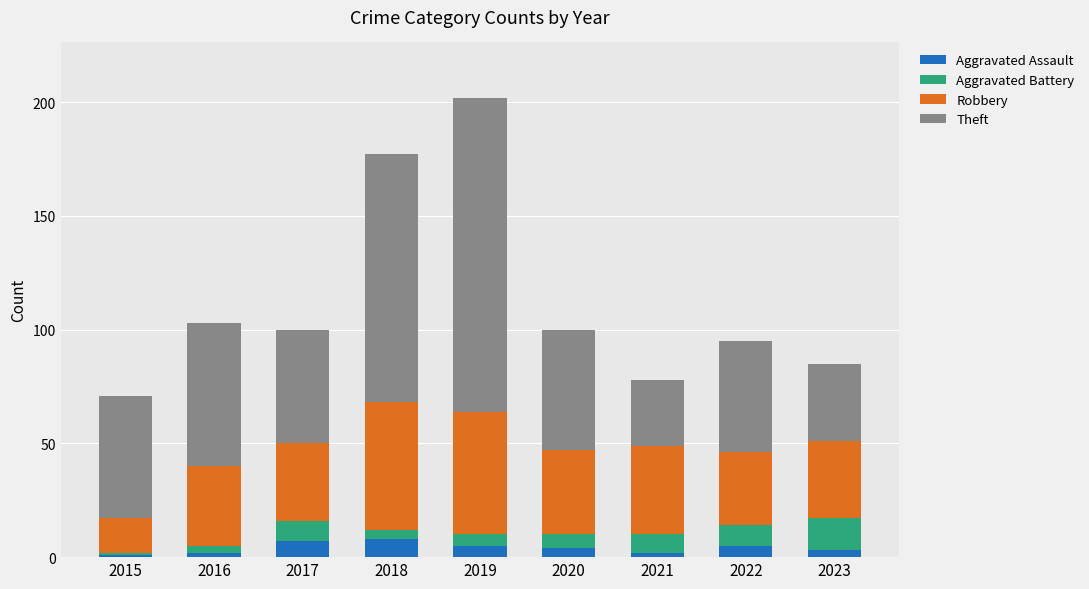

At which category is the sum across all series the highest?

2019